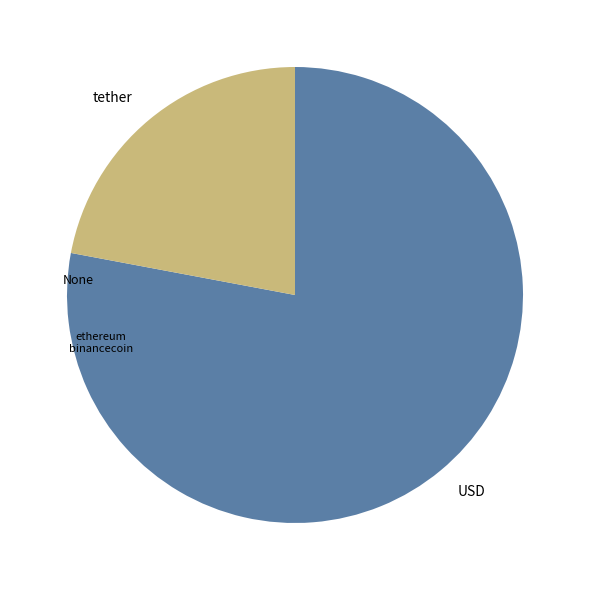

What is the ratio of the value at USD to the value at tether?

3.5